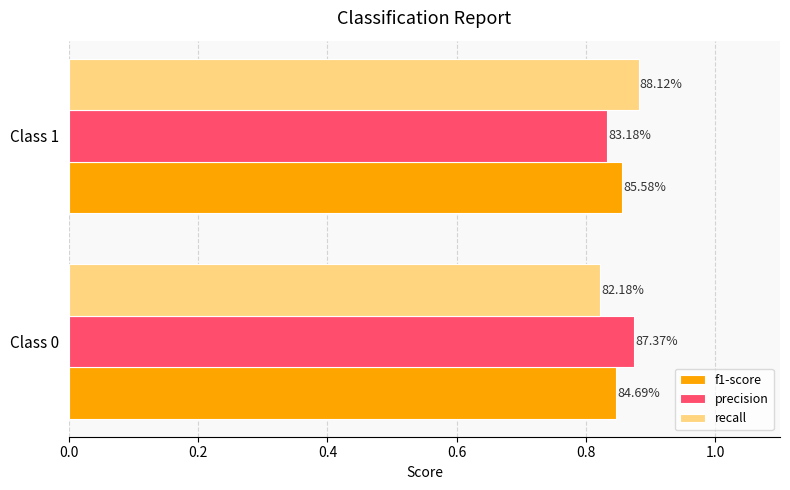

What are all the series names shown in the legend?

f1-score, precision, recall